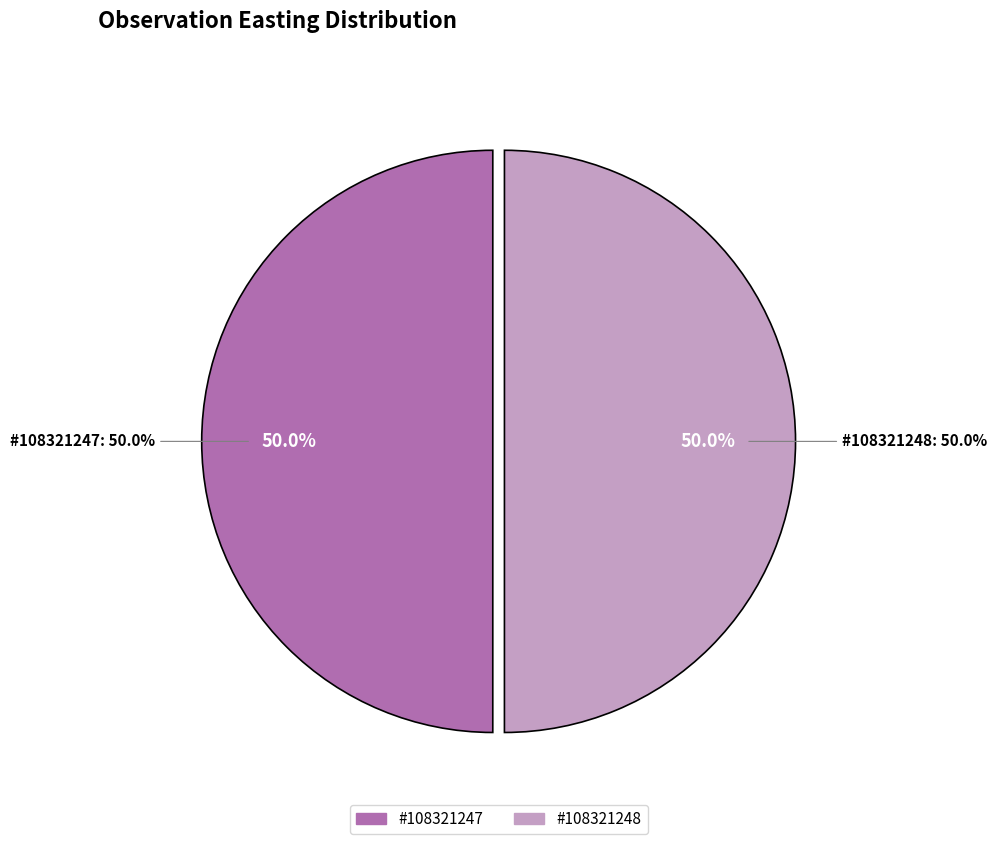

To the nearest percent, what is the combined percentage of 108321248 and 108321247?

100%